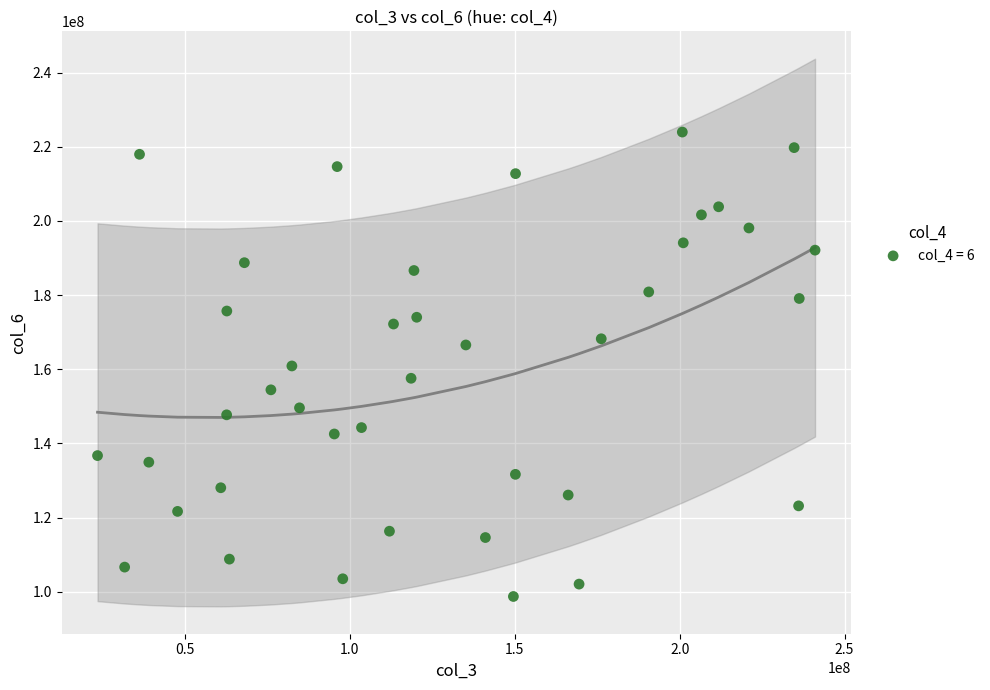

What is the range of X values (max minus min)?

217559016